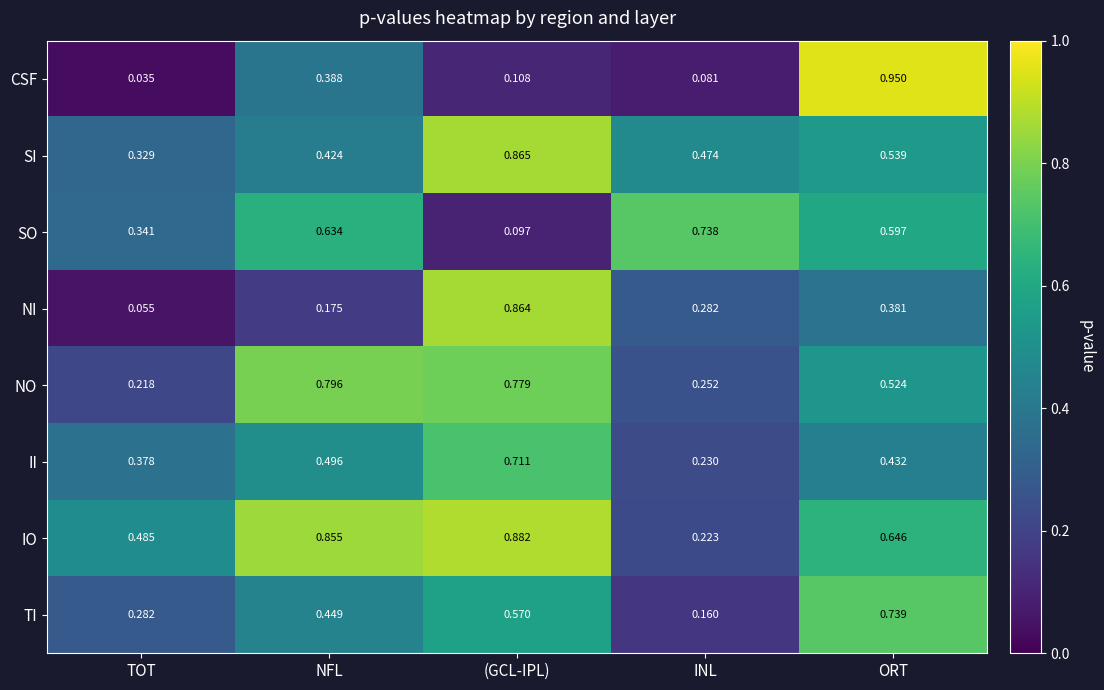

Where is TI nearest to the value 0?

INL